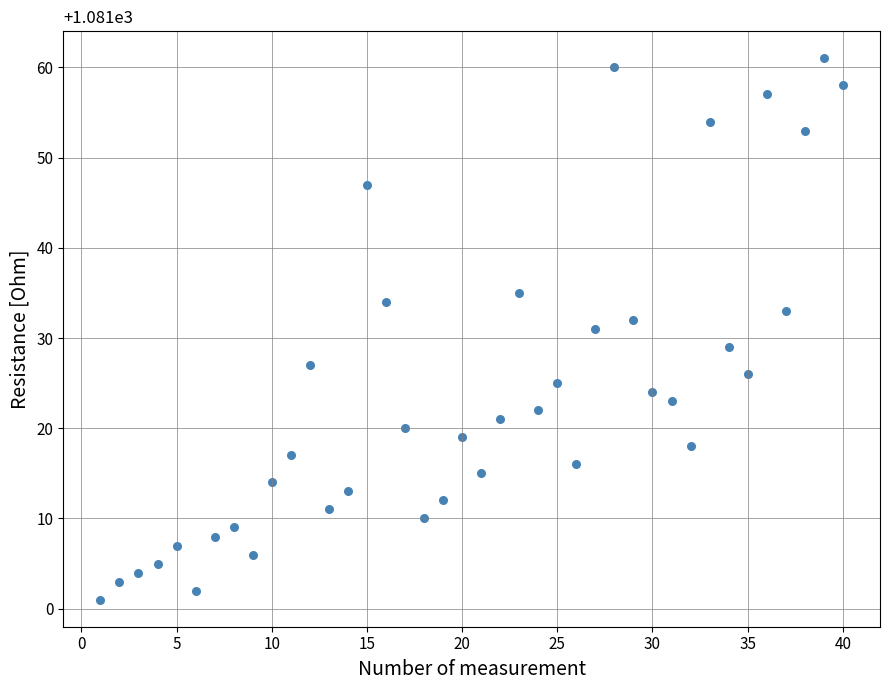

What is the range of X values (max minus min)?

39